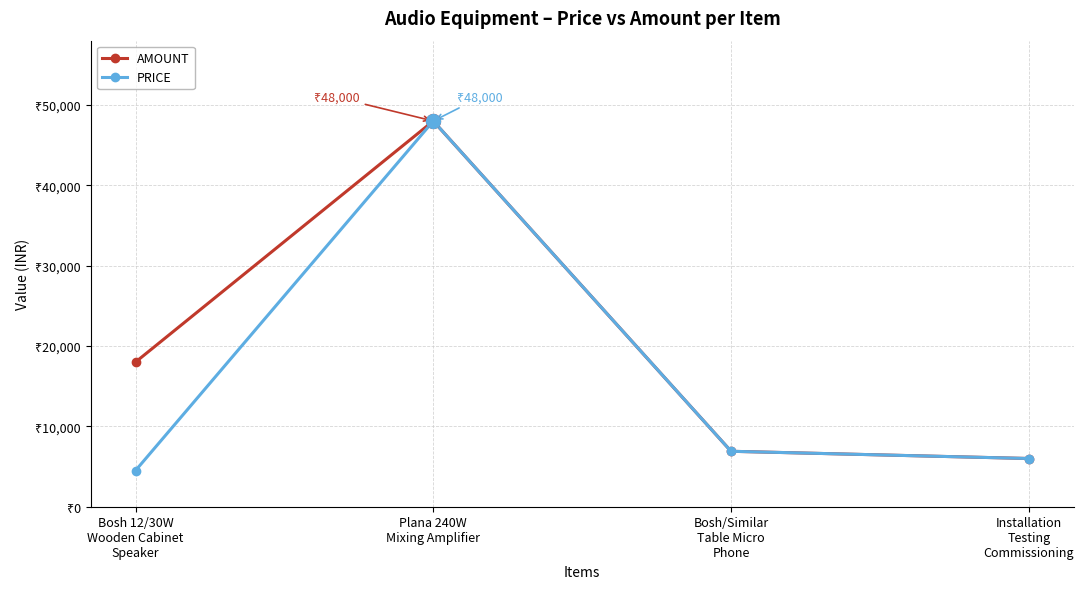

At which label does AMOUNT first exceed 18000?

Plana 240W
Mixing Amplifier